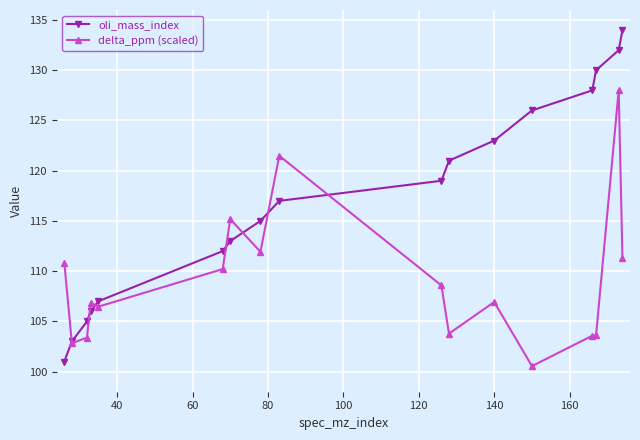

What is the greatest value displayed?

134.0